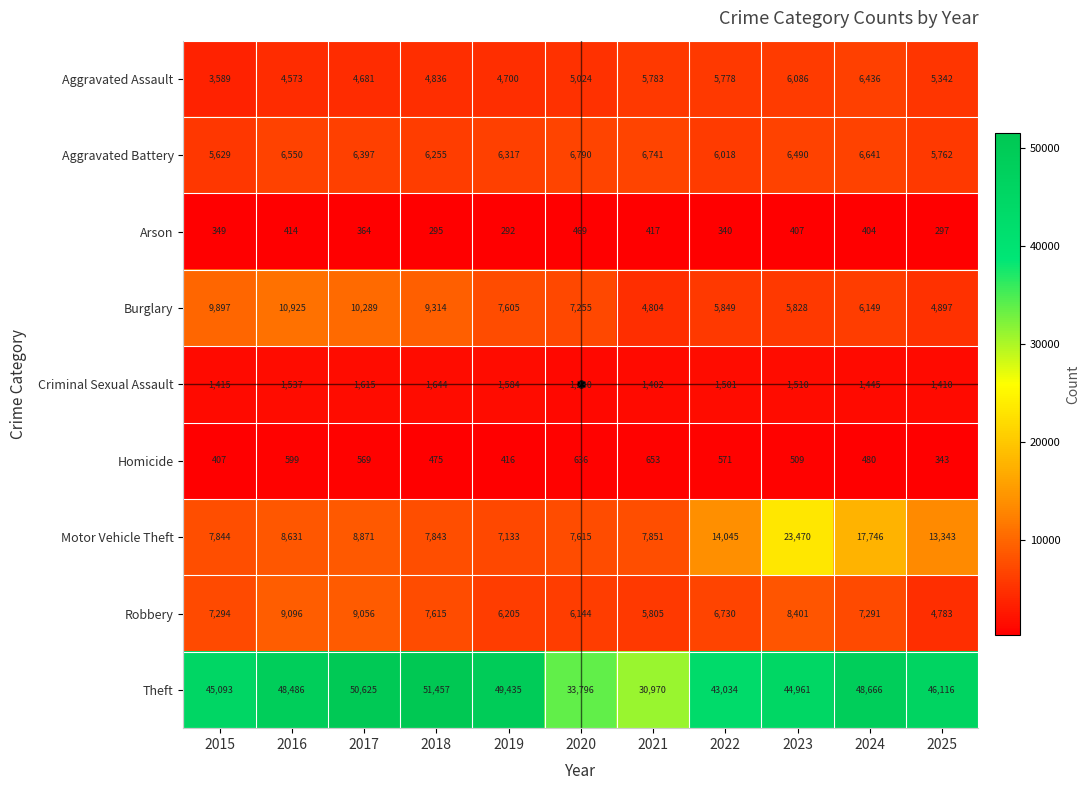

At how many categories does at least one series exceed 38562?

9